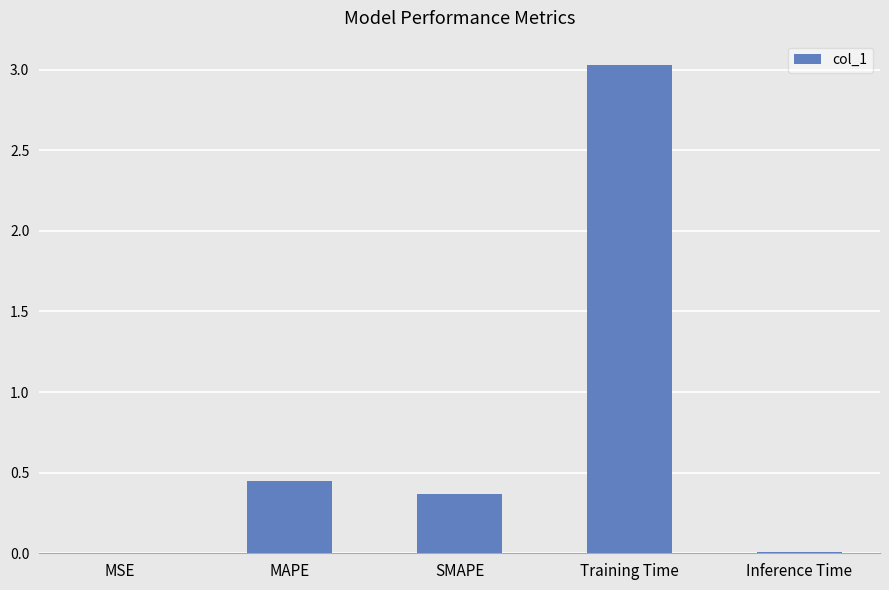

Where is the data nearest to the value 1?

MAPE